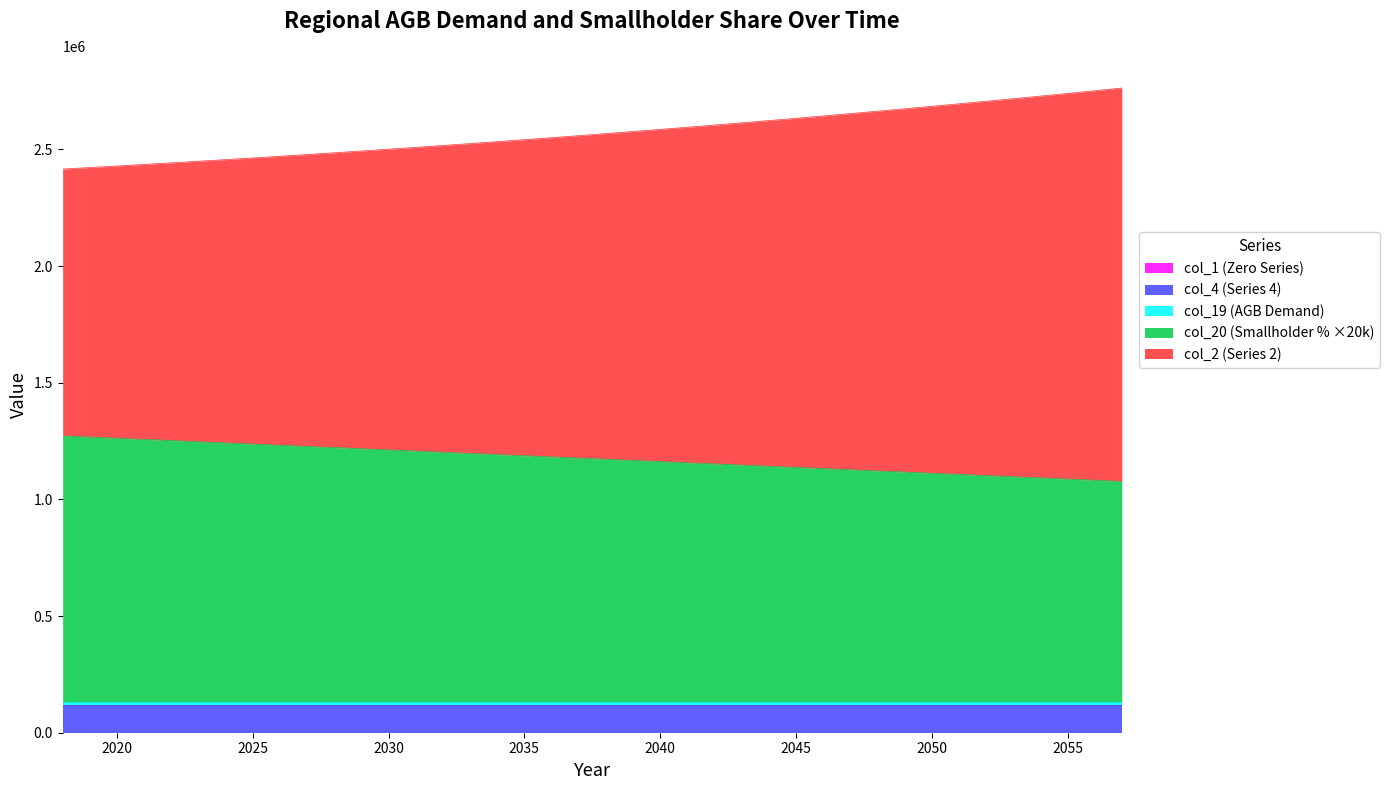

At which label does col_1 (Series 1) reach its minimum?

2018